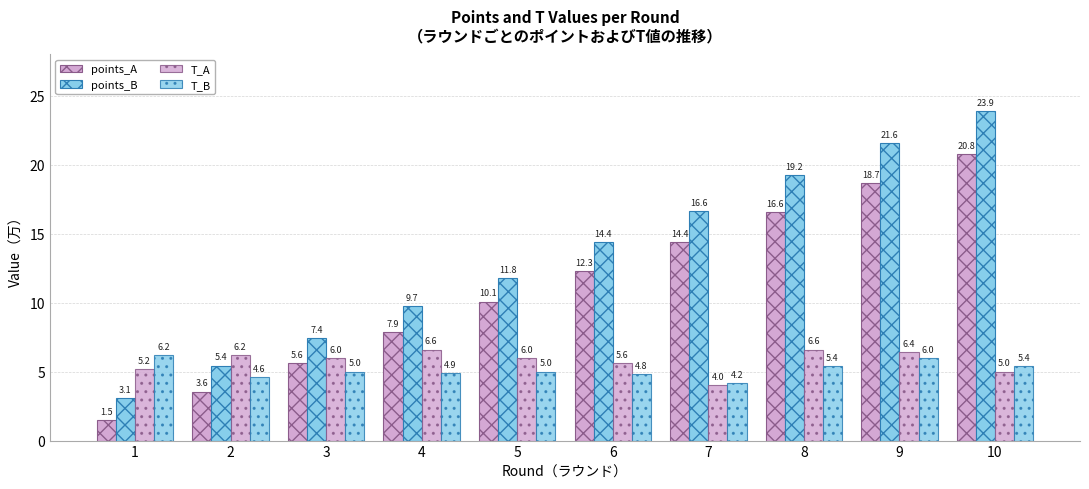

What is the sum of all points_B values?

133.2